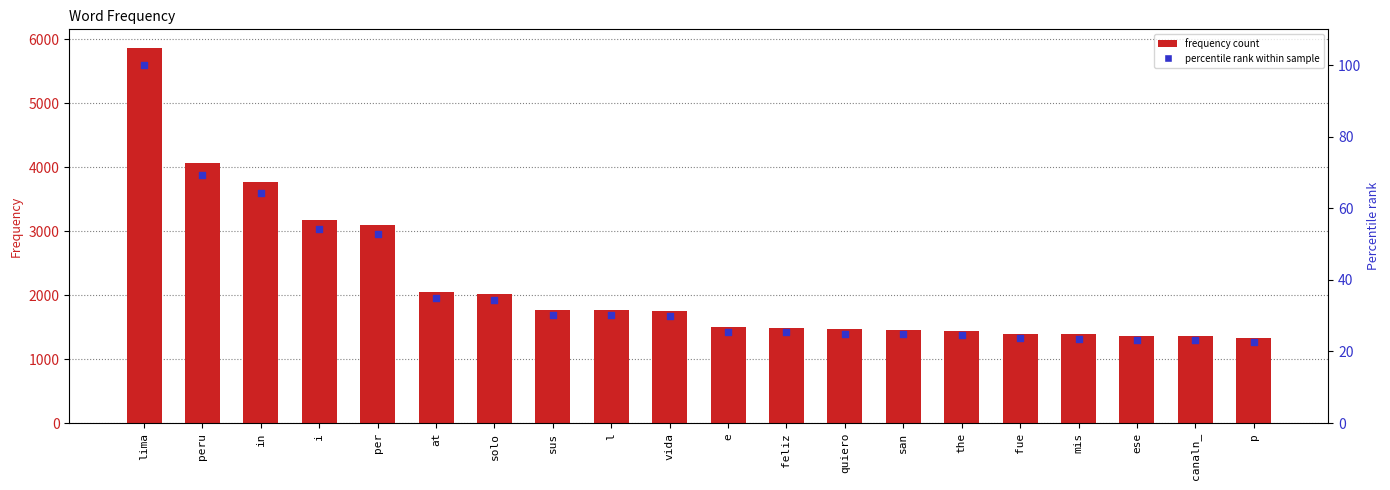

What is the total value across all series at in?

3838.3